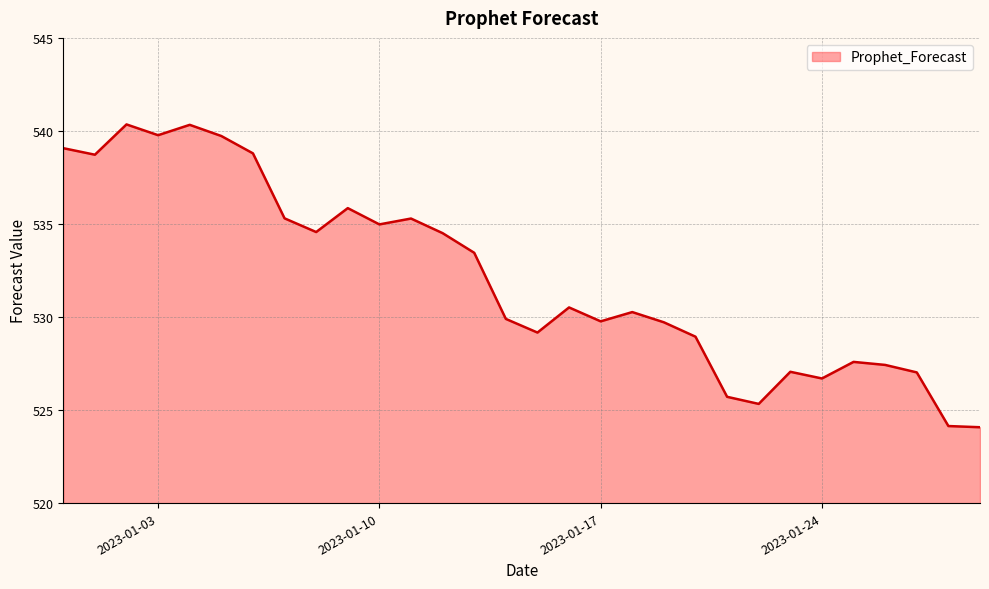

What is the difference between the maximum and minimum values?

16.3